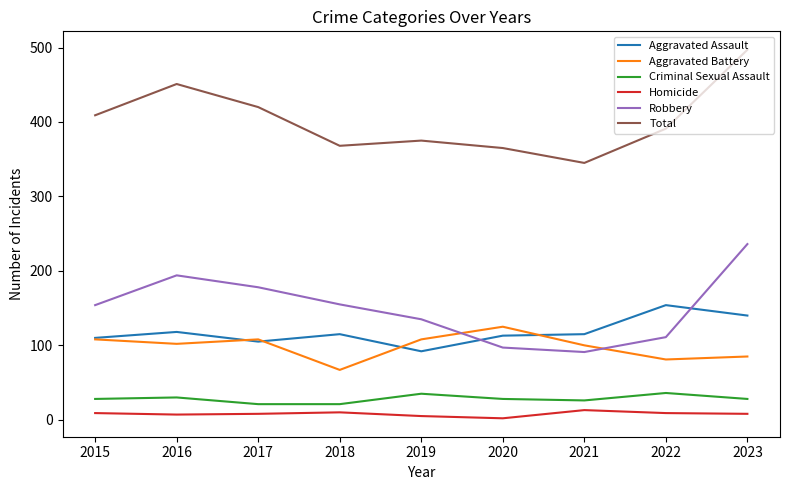

Rank the series by their maximum value, from lowest to highest.

Homicide, Criminal Sexual Assault, Aggravated Battery, Aggravated Assault, Robbery, Total